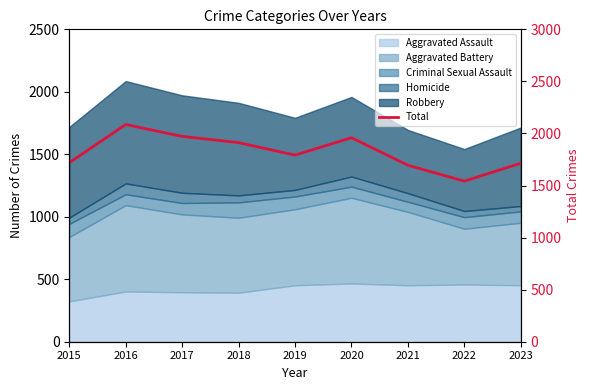

What is the approximate value at 2022, to the nearest 100?

1500